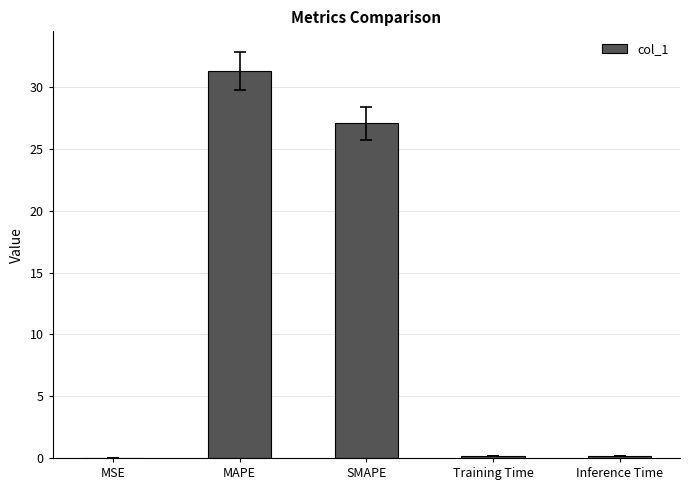

True or false: the data shows 16.5 at SMAPE.

False